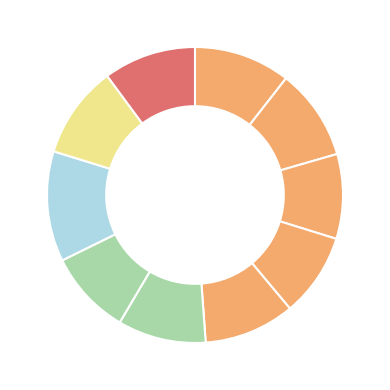

To the nearest percent, what is the average slice percentage?

10%